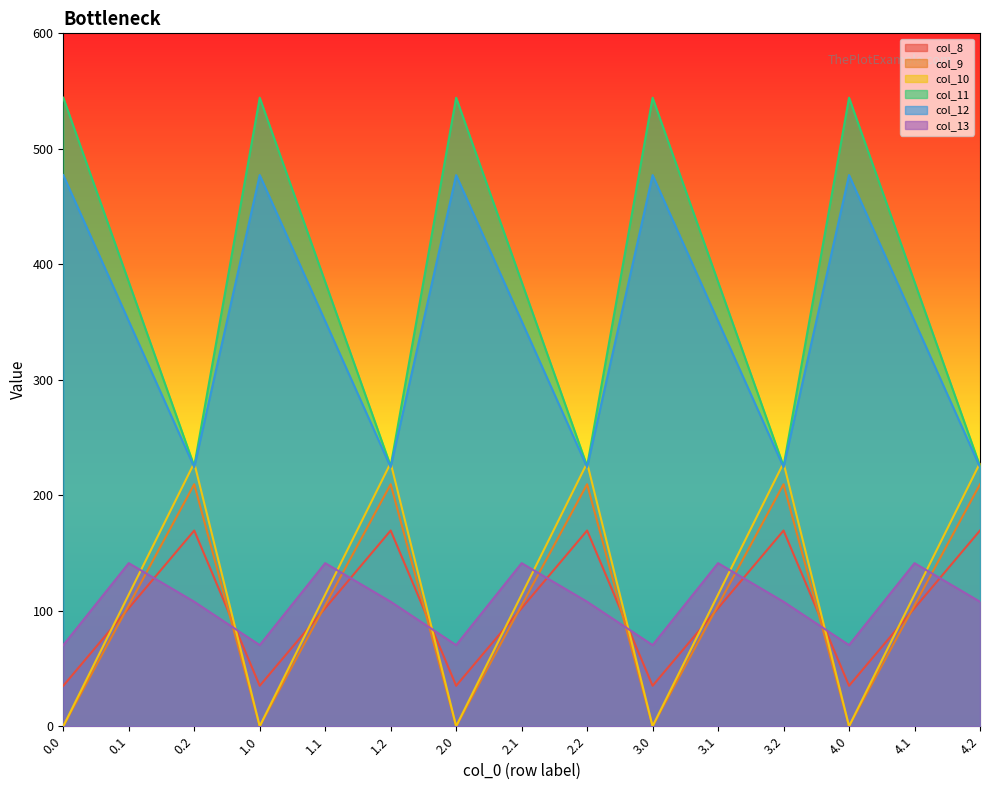

Which series has the largest total across all categories?

col_11